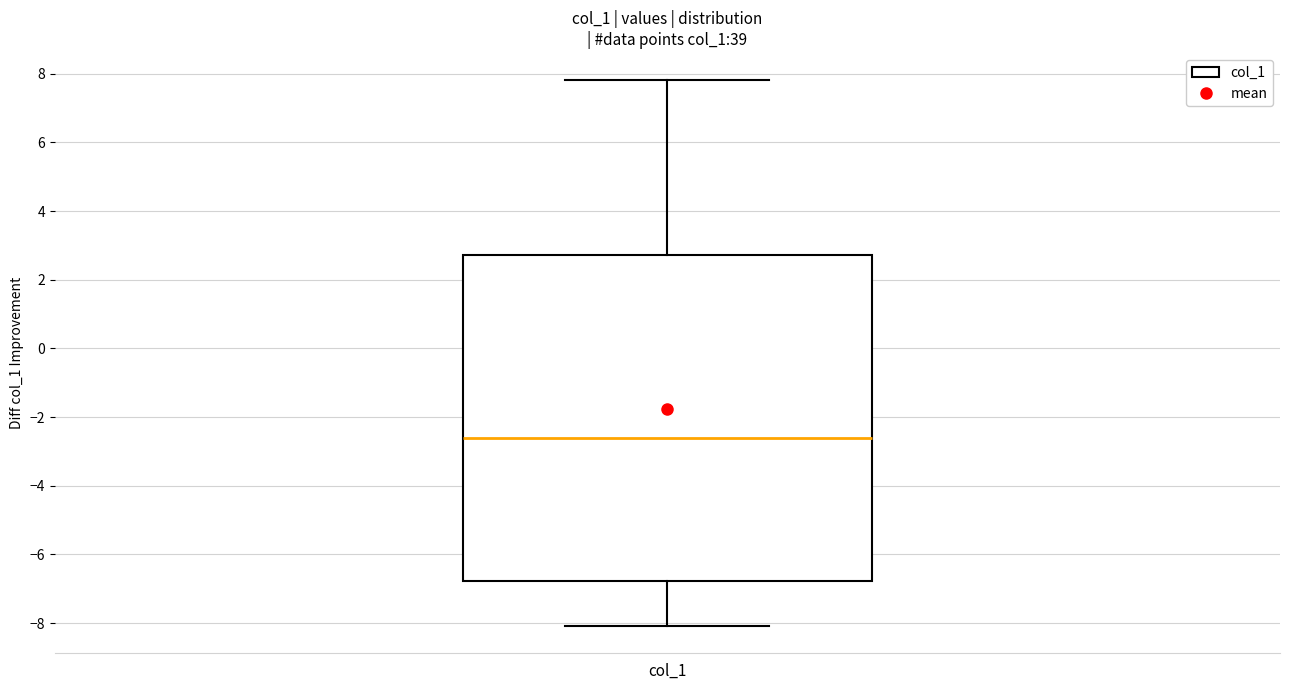

Transcribe this box plot: give where the median line is, the range the box spans, and where the two whiskers end, as read against the y-axis. The values are not printed on the chart, so give them approximately, as read against the axis.

median -2.6, box -6.8 to 2.8, whiskers -8.0 to 7.8